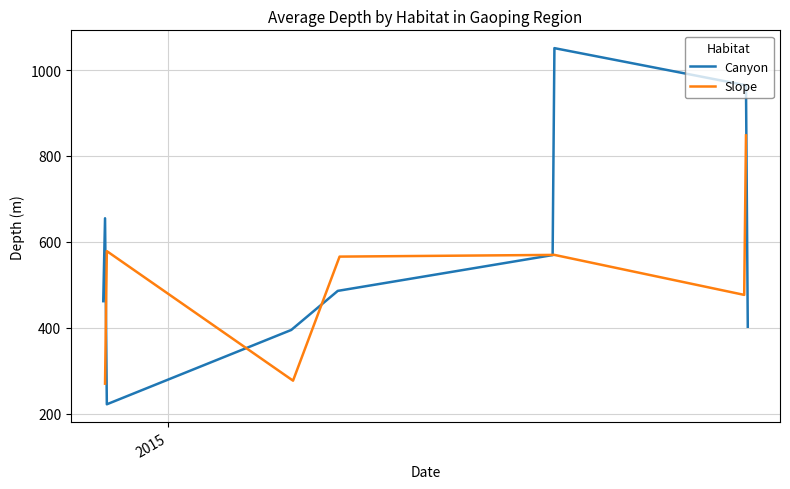

How many lines are shown in the chart?

2